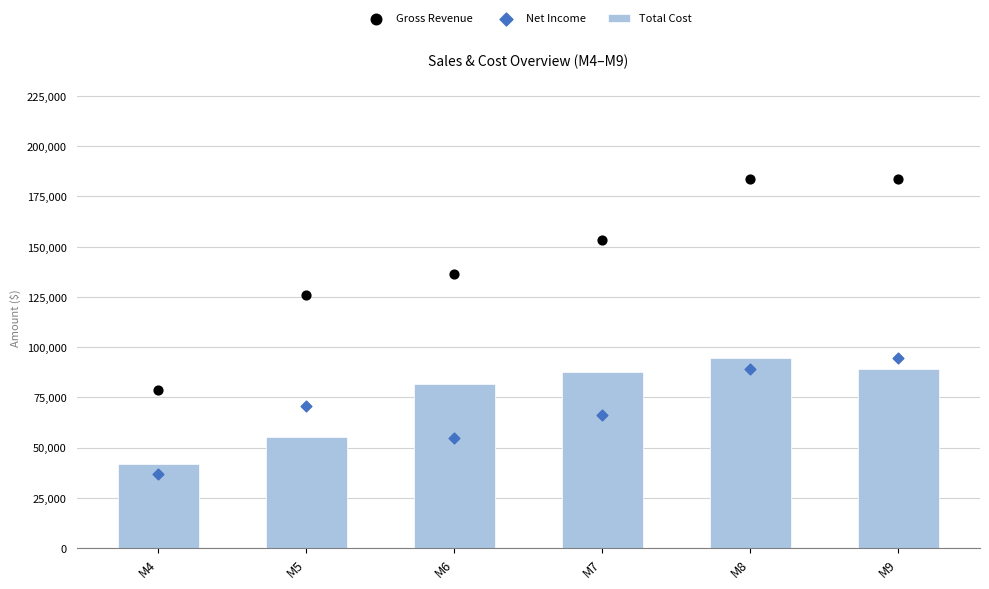

What are all the series names shown in the legend?

Total Cost, Gross Revenue, Net Income